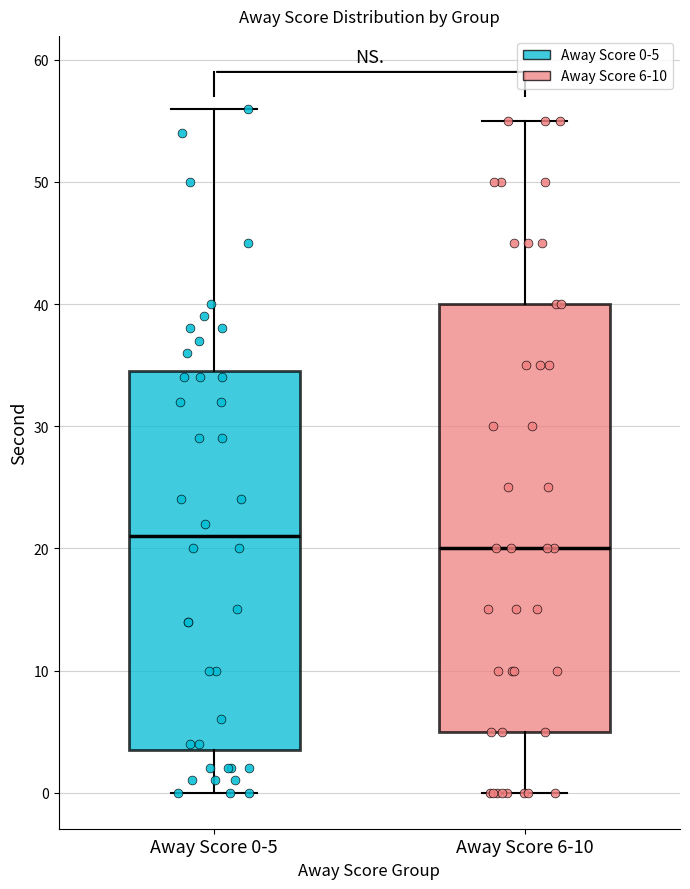

Where does the lower whisker of the box for Away Score 6-10 end on the y-axis? The values are not printed on the chart, so give them approximately, as read against the axis.

0